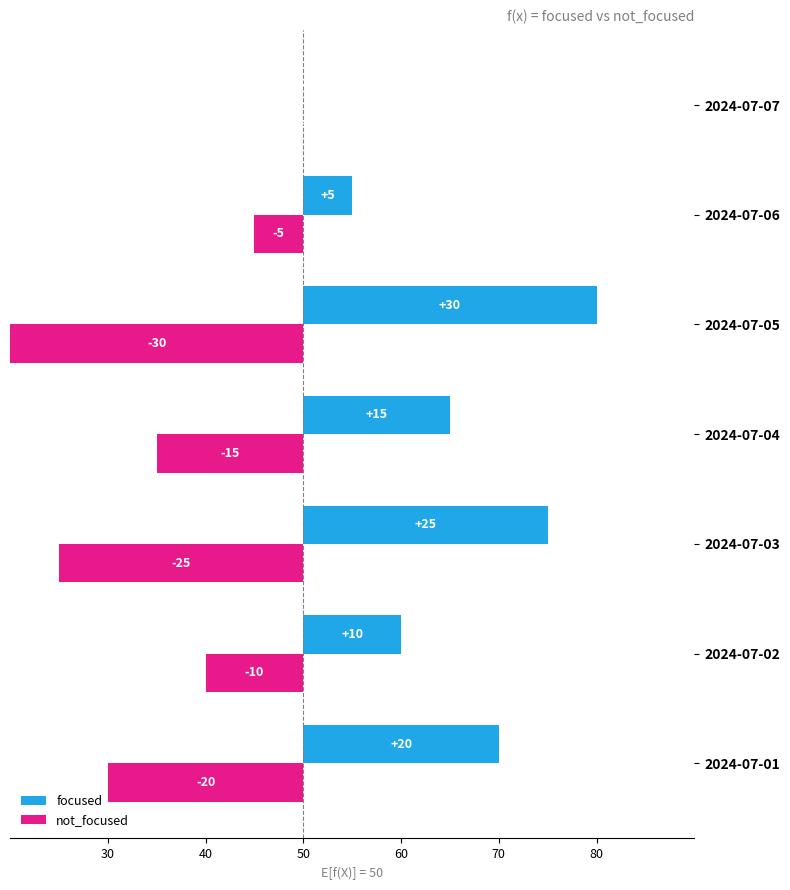

What is the difference between the highest and lowest values at 2024-07-01?

40